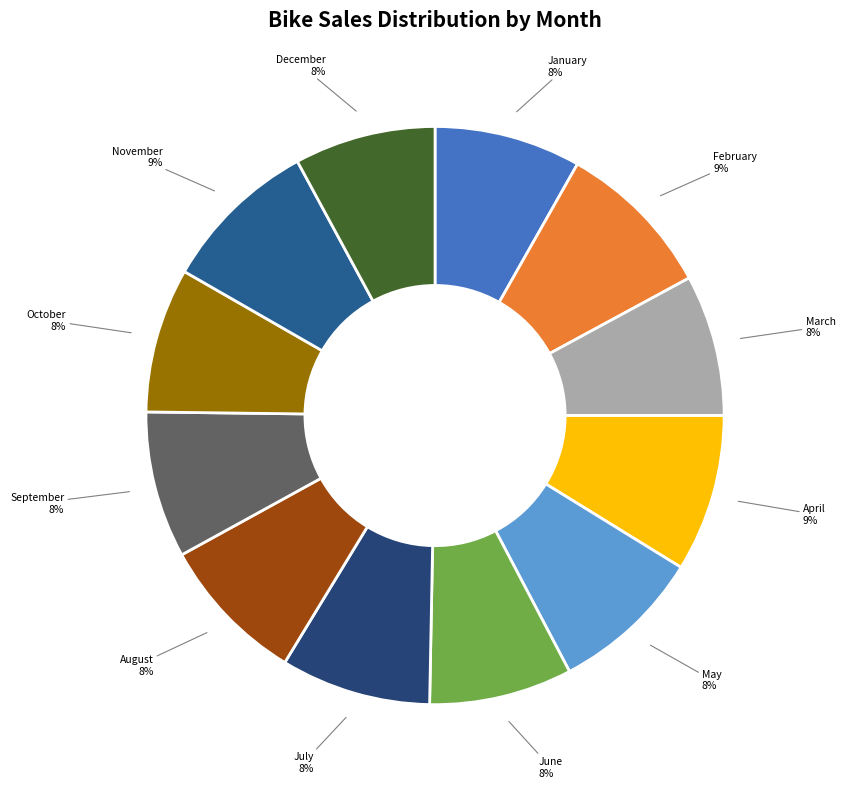

To the nearest percent, what is the combined percentage of October and August?

16%